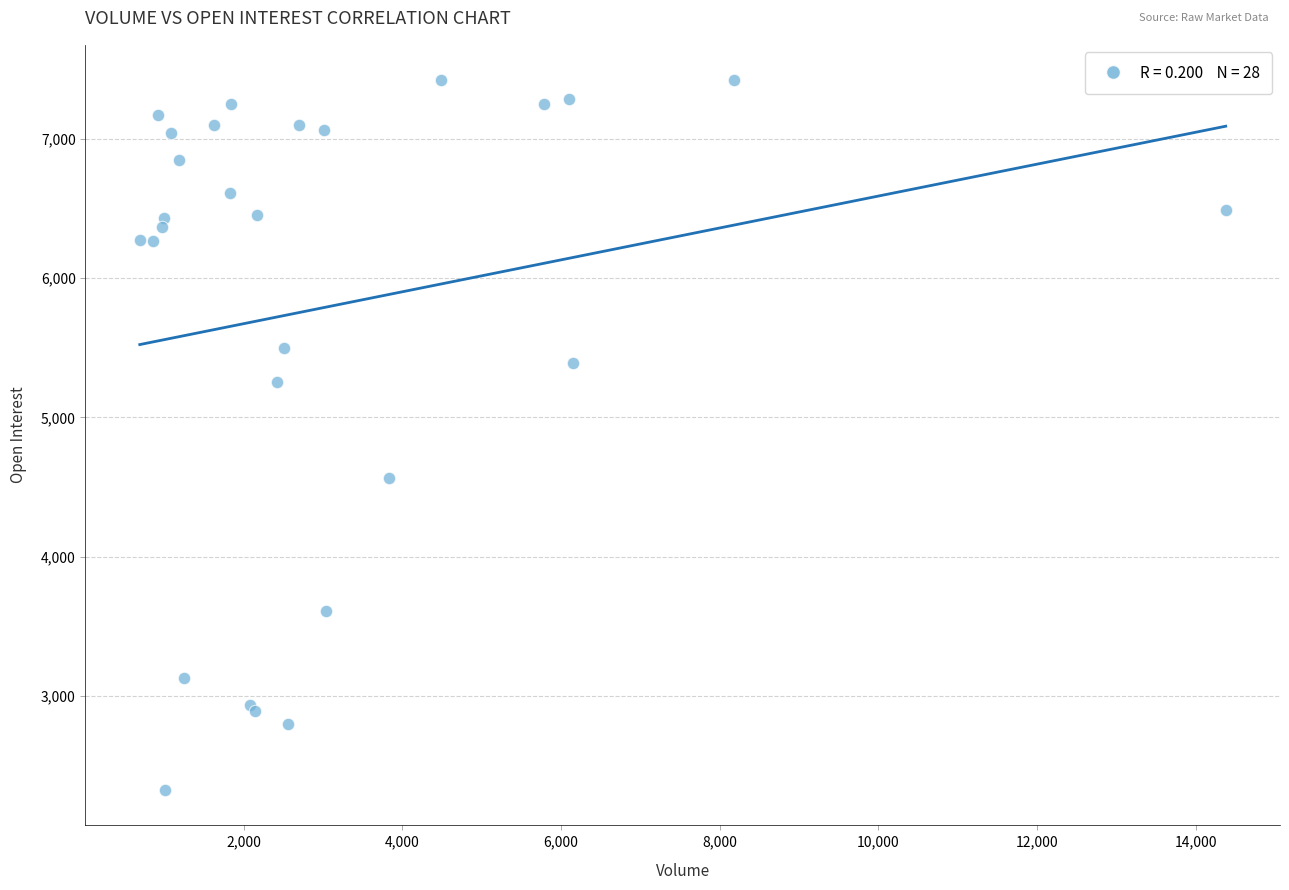

What Y value in the scatter plot is closest to 4873?

4562